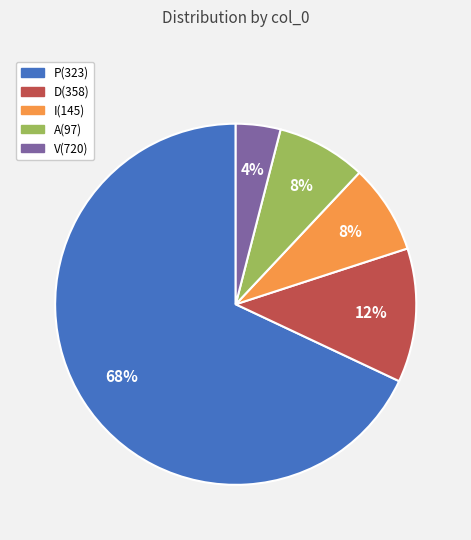

Do A(97) and I(145) together represent more than half of the pie?

No